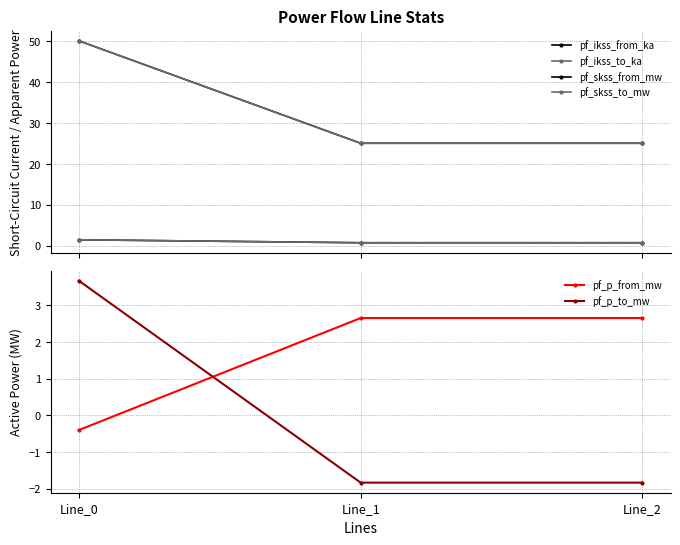

At which category is the sum across all series the highest?

Line_0